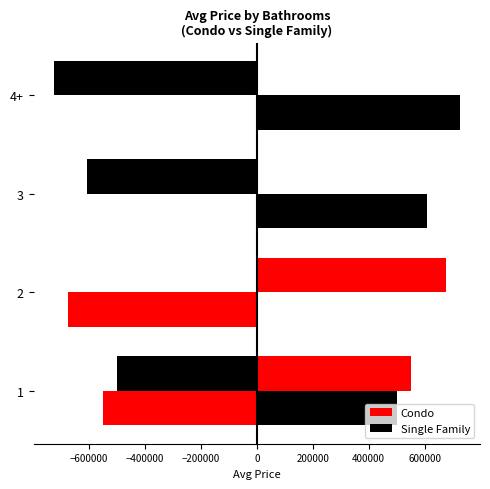

Are the bars grouped side by side (vs. stacked)?

Yes